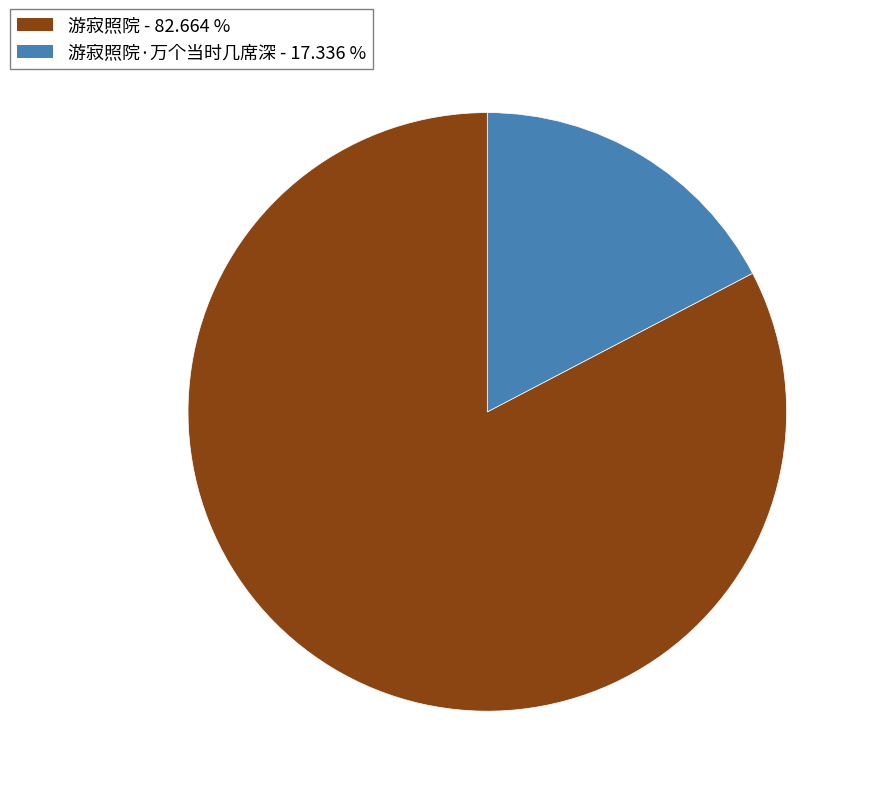

Does any single category account for the majority?

Yes